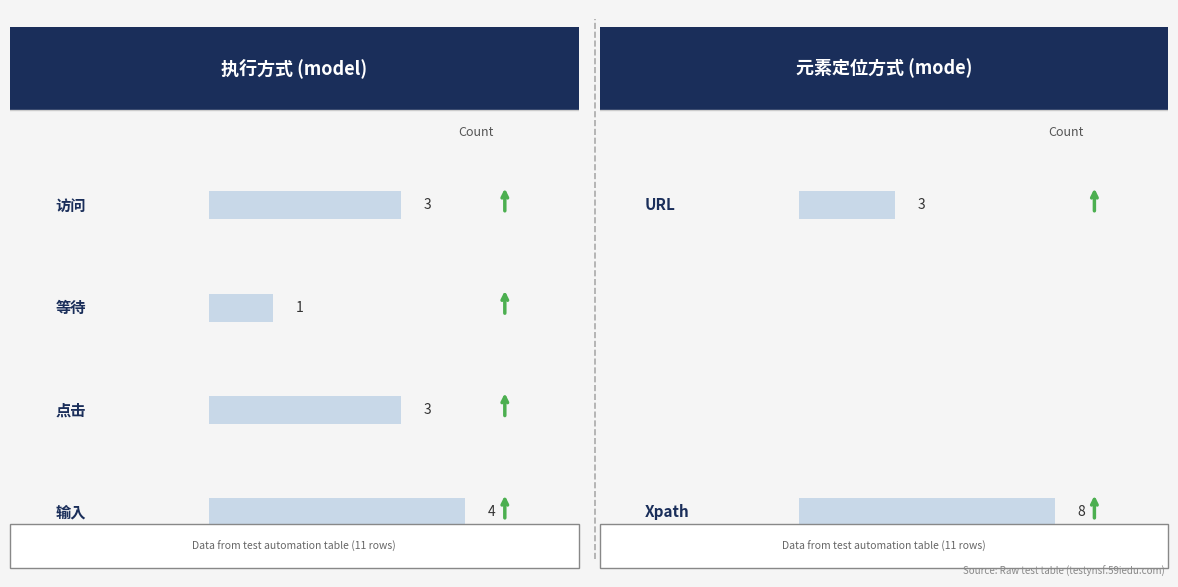

Rank the categories by value from highest to lowest.

输入, 访问, 点击, 等待